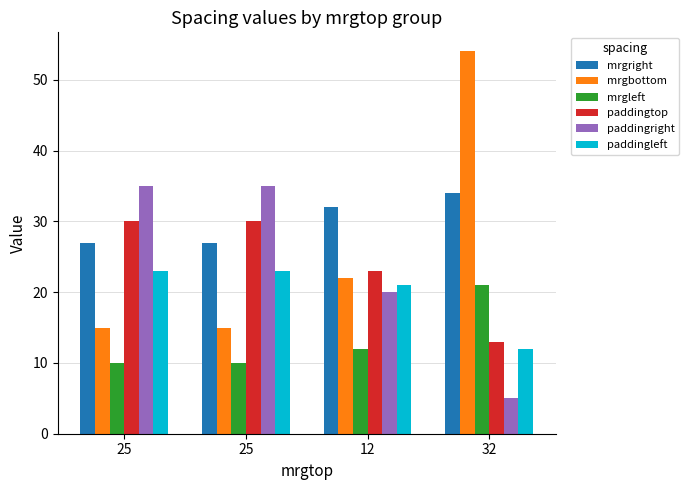

Reading left to right, transcribe all the data shown in this chart.

mrgright: 27	27	32	34
mrgbottom: 15	15	22	54
mrgleft: 10	10	12	21
paddingtop: 30	30	23	13
paddingright: 35	35	20	5
paddingleft: 23	23	21	12